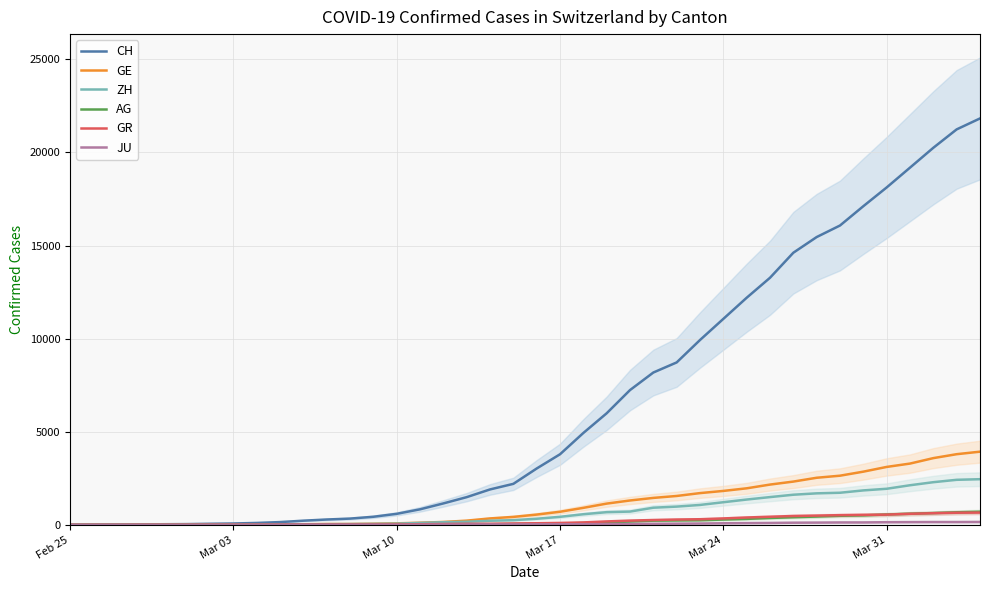

What is the maximum value for CH?

21827